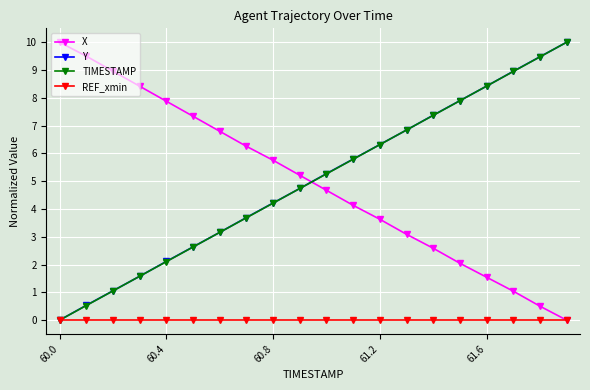

How many times do X and Y cross each other?

1